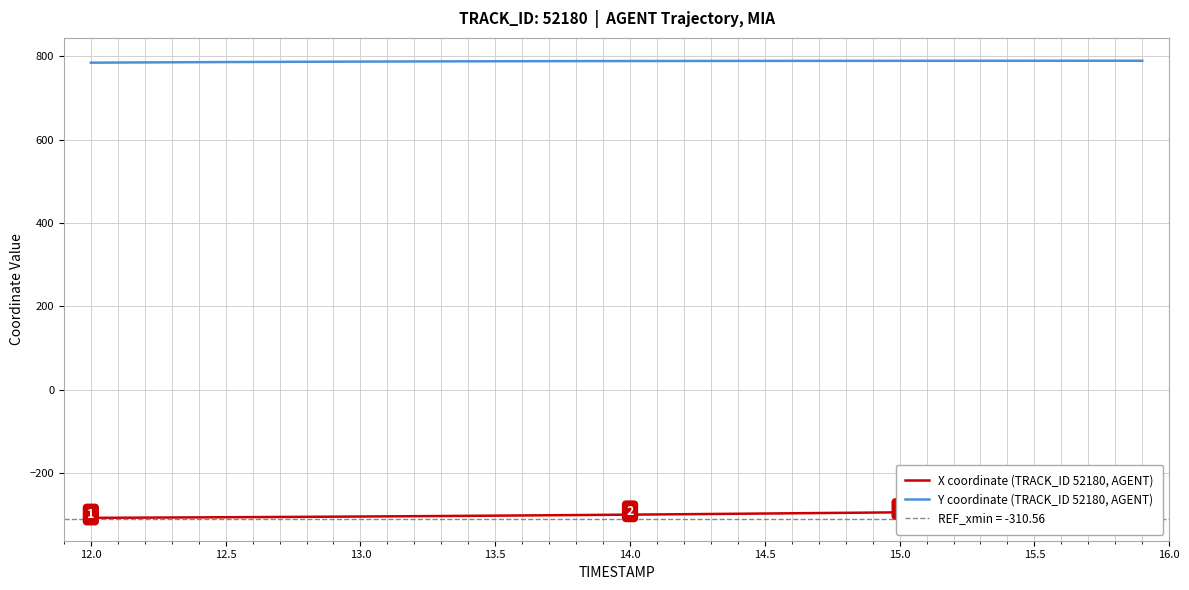

True or false: X coordinate (TRACK_ID 52180, AGENT) and Y coordinate (TRACK_ID 52180, AGENT) intersect in this chart.

False